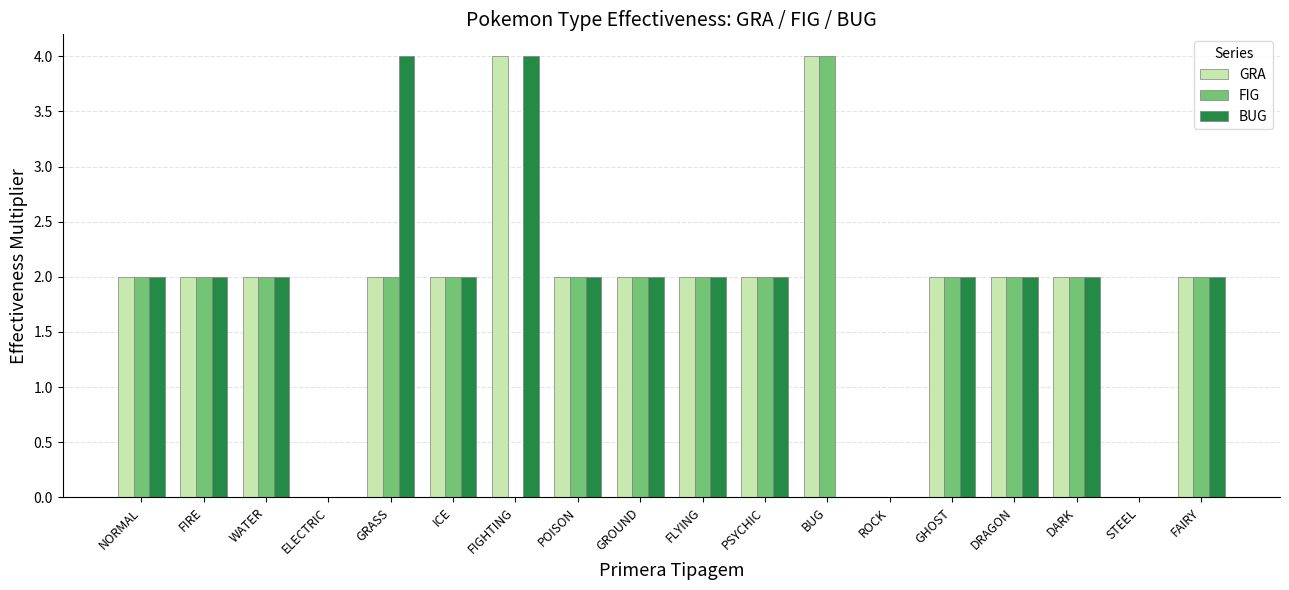

Which series has the largest total across all categories?

GRA